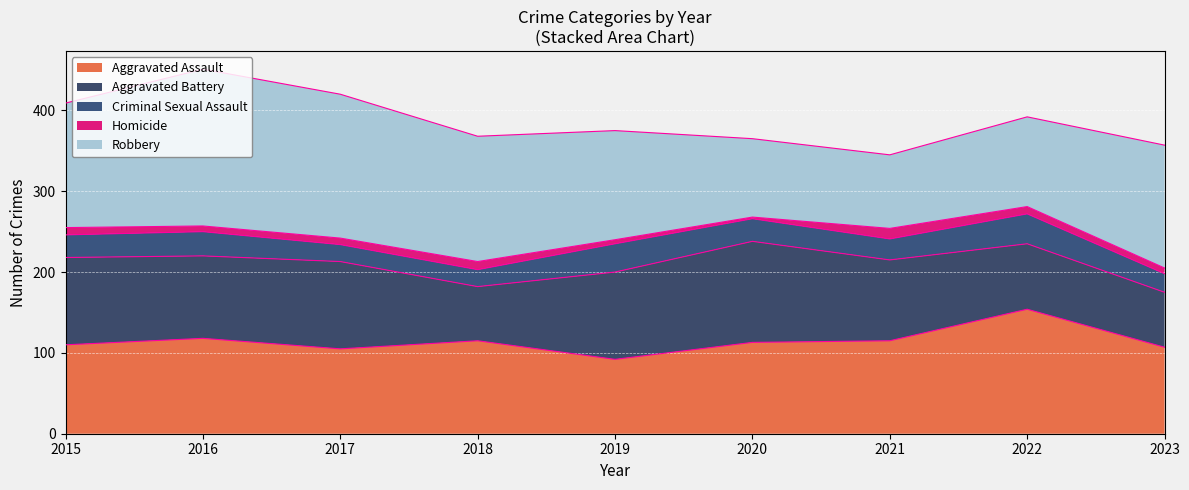

At which label does Aggravated Assault first exceed 113?

2016